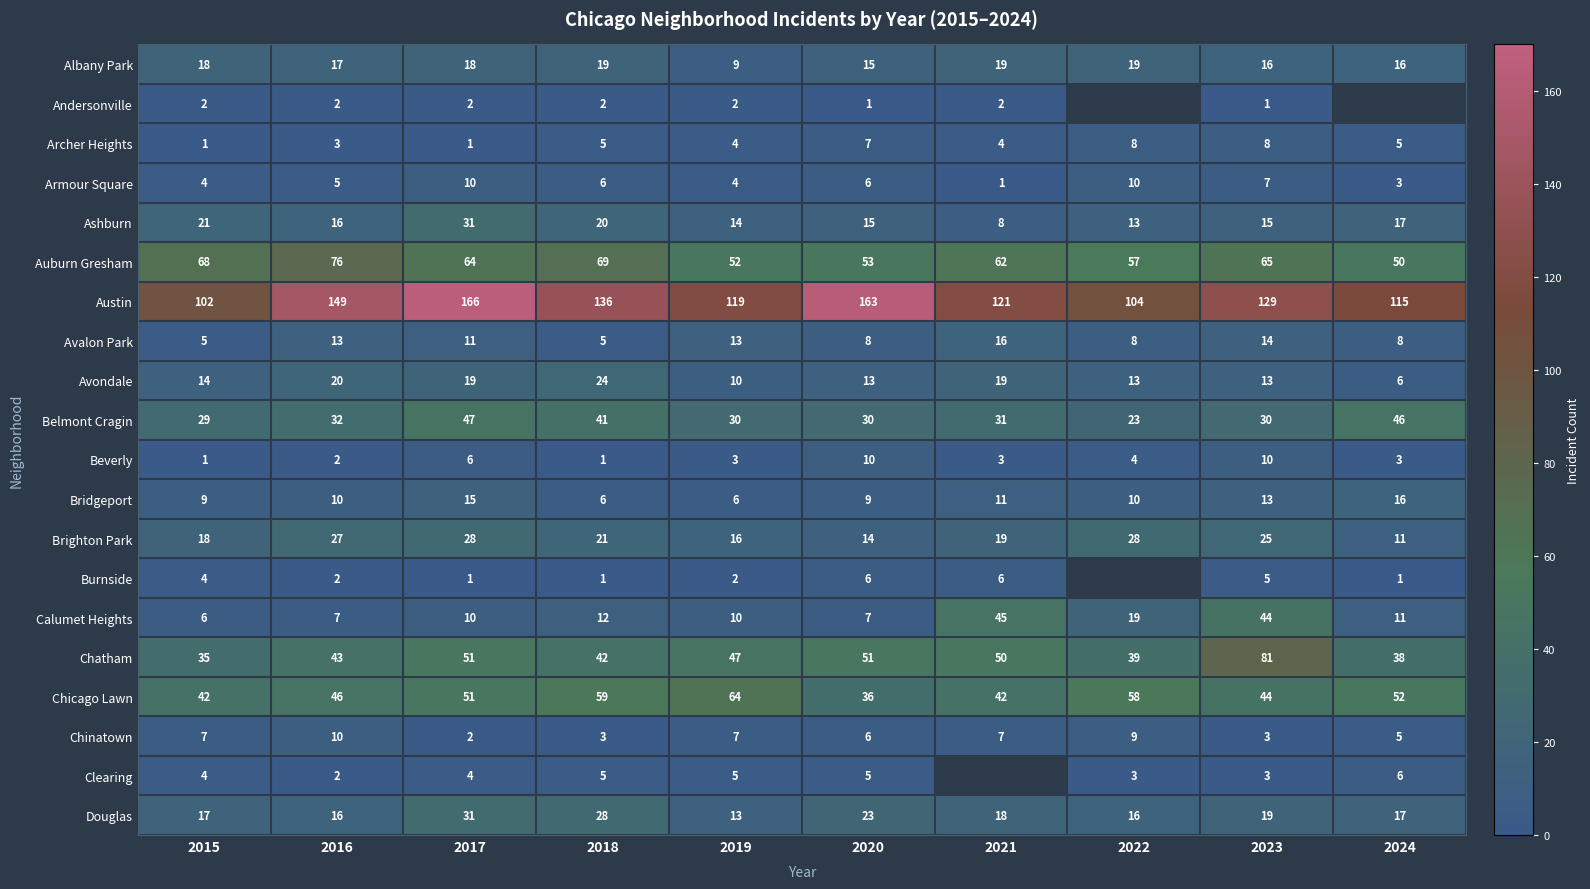

True or false: Armour Square has a value of 4 at 2019.

True